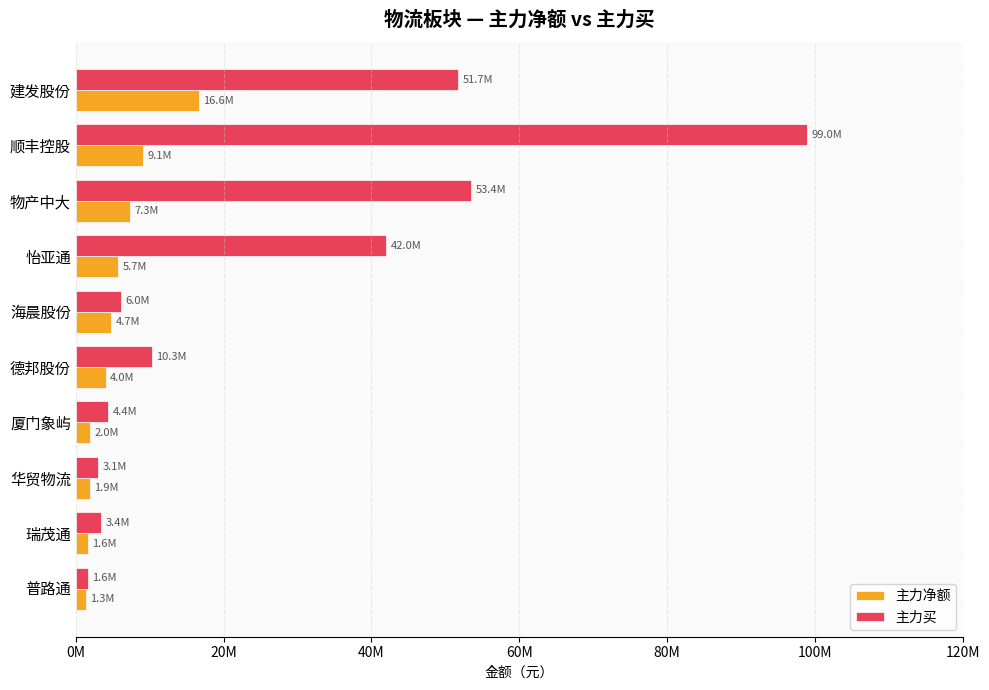

Rank the series by their maximum value, from highest to lowest.

主力买, 主力净额